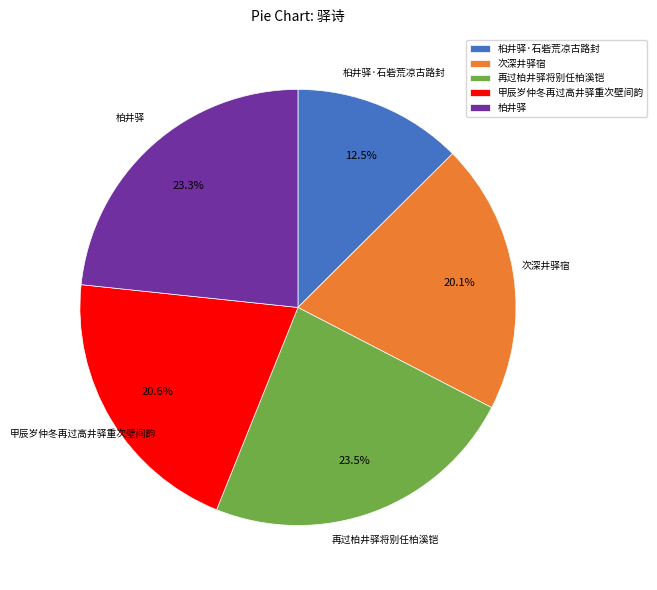

To the nearest percent, what is the difference between the largest and smallest slice percentages?

11%